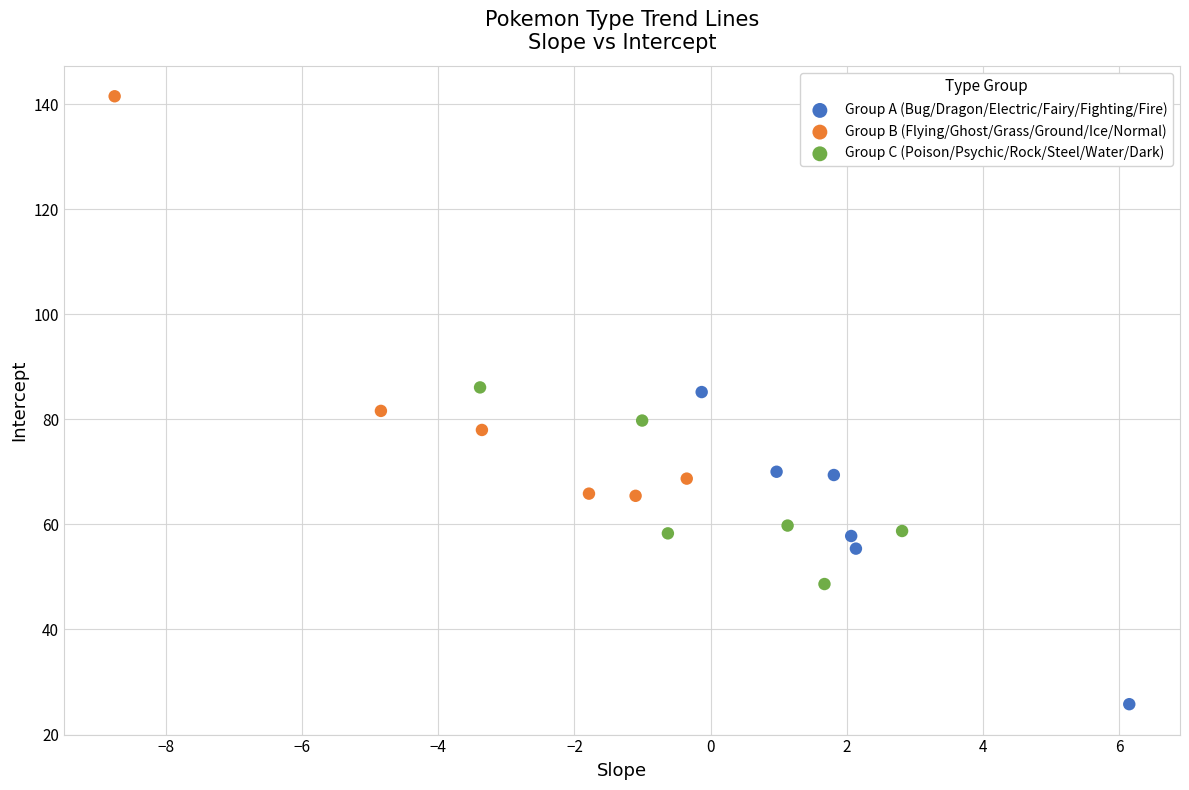

Which series has the widest spread of Y values?

Group B (Flying/Ghost/Grass/Ground/Ice/Normal)